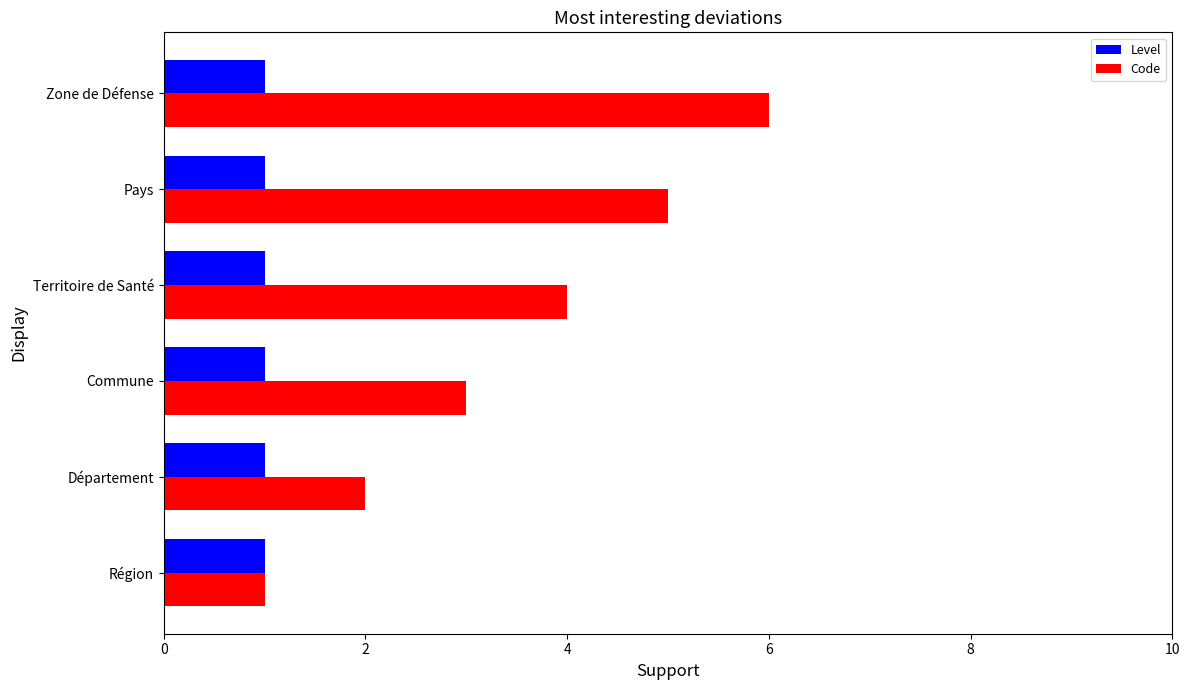

What is the highest value of the Code series?

6